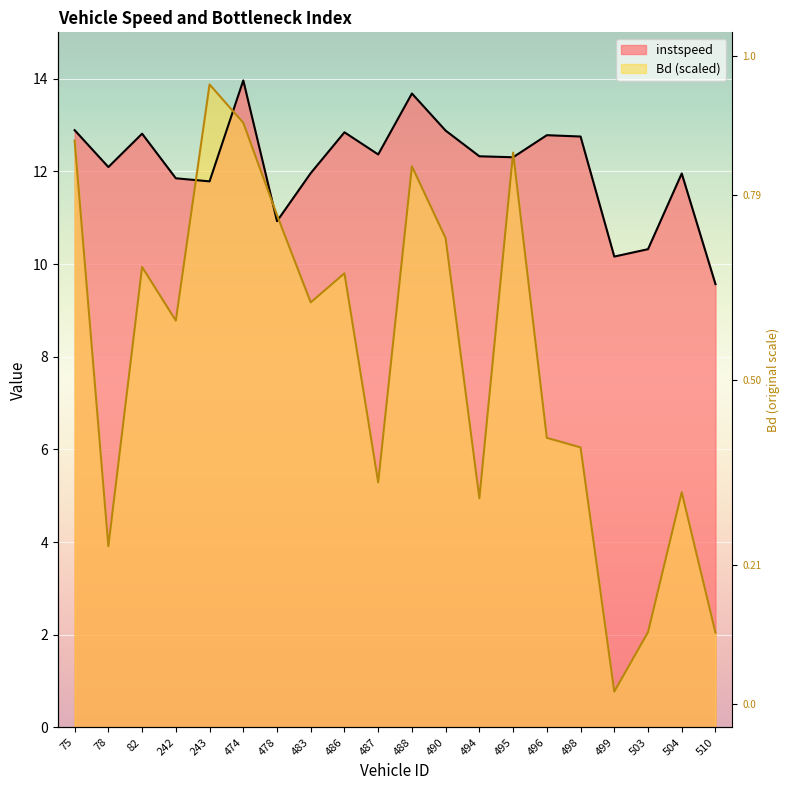

Between which two adjacent categories do instspeed and Bd first intersect?

242.0 and 243.0